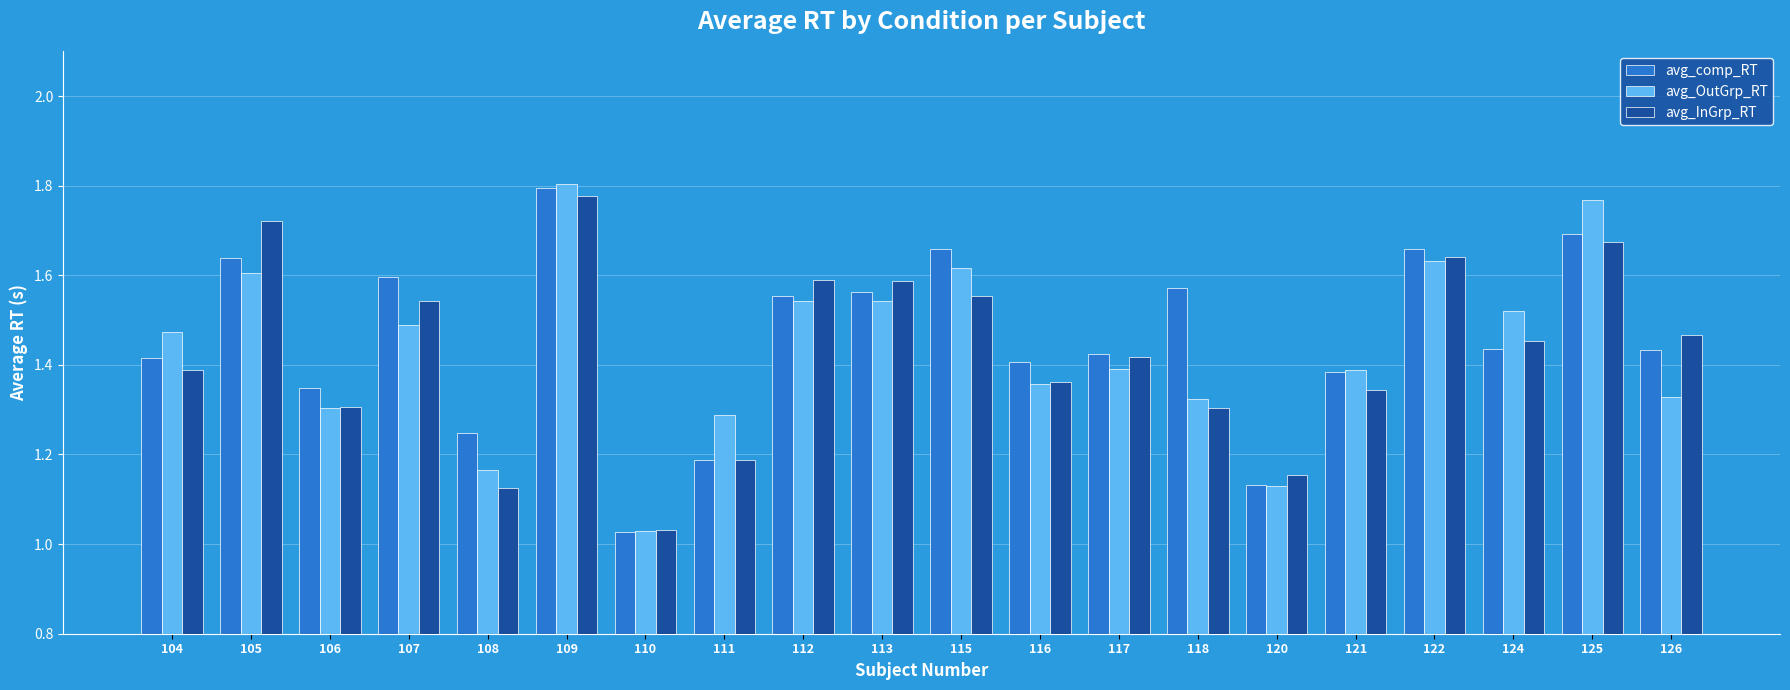

Are the bars horizontal?

No